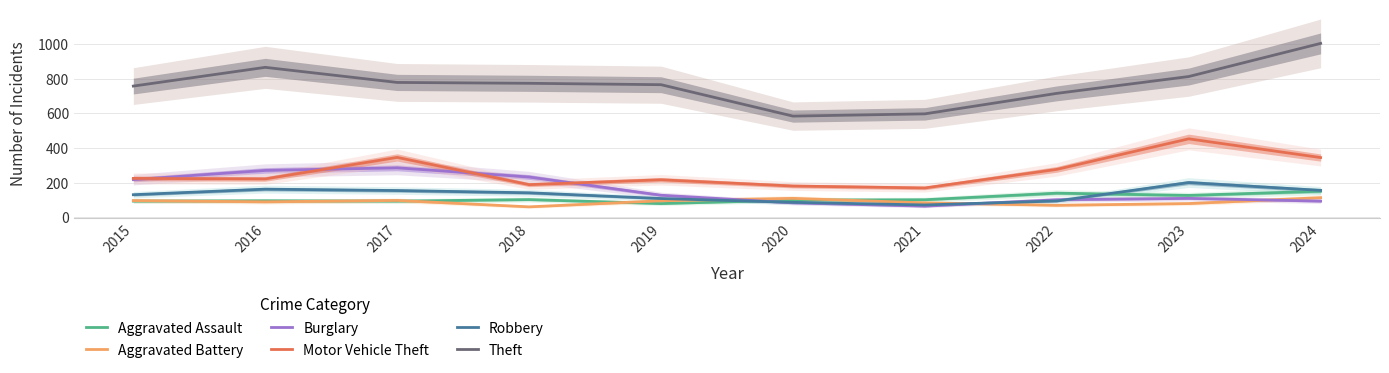

How many data points in Robbery are less than 142?

5